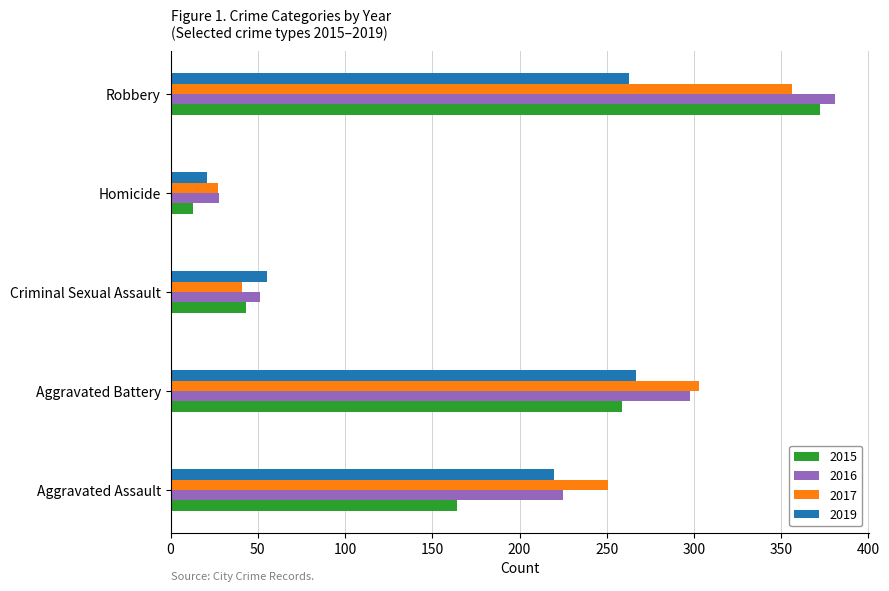

True or false: 2015 has a value of 43 at Criminal Sexual Assault.

True